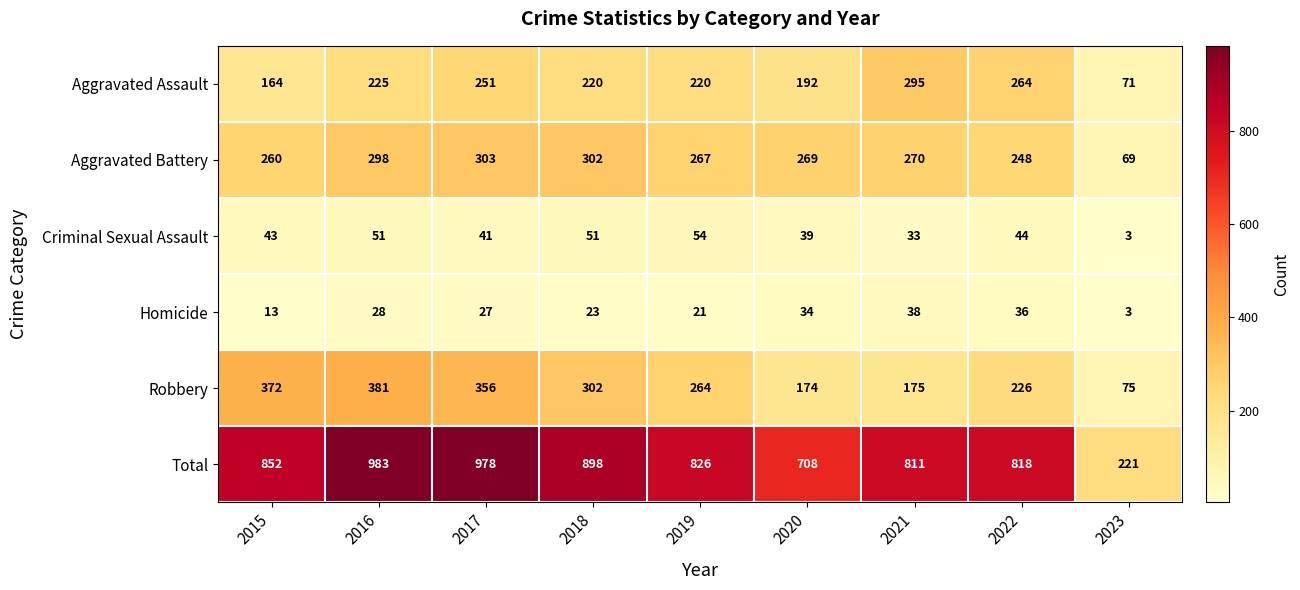

Which series changed the most between 2019 and 2020?

Total